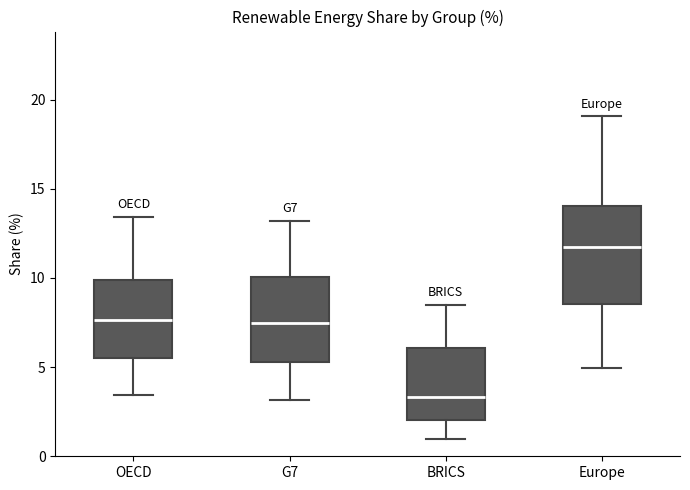

Which box's median line is the lowest?

BRICS